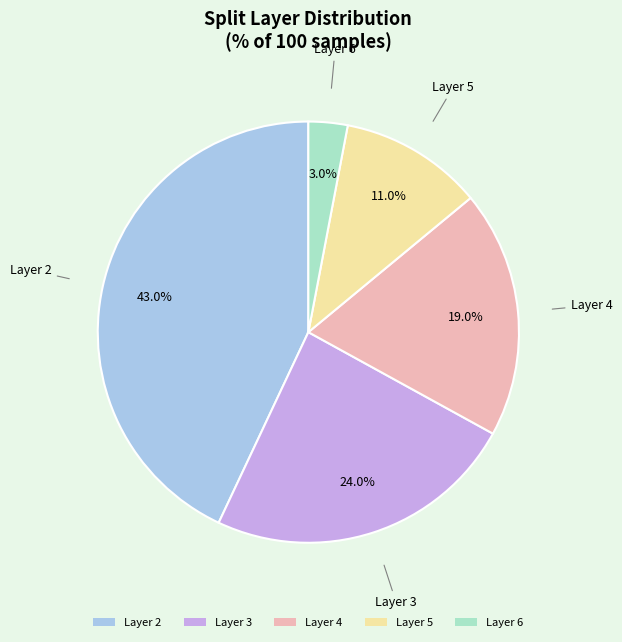

Does Layer 6 account for over 50% of the chart?

No